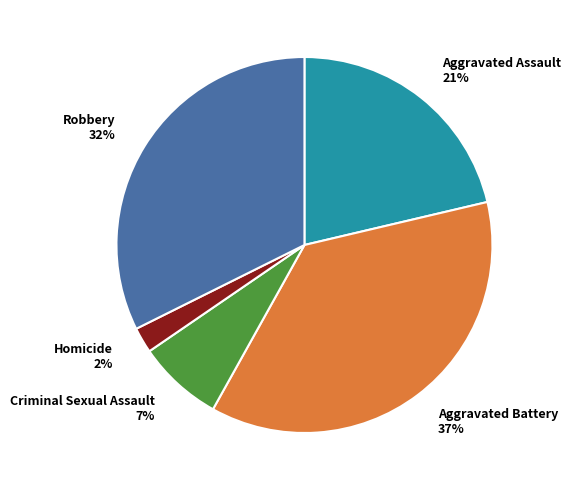

What is the ratio of the value at Criminal Sexual Assault to the value at Aggravated Battery?

0.2